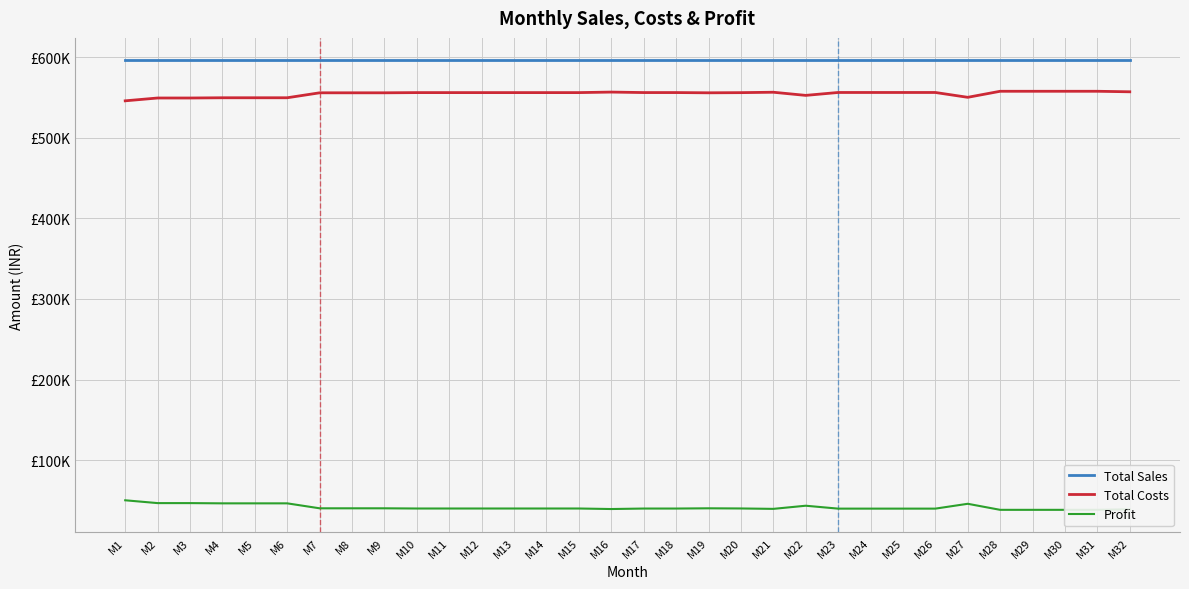

What is the difference between the maximum and minimum values in the Profit series?

11850